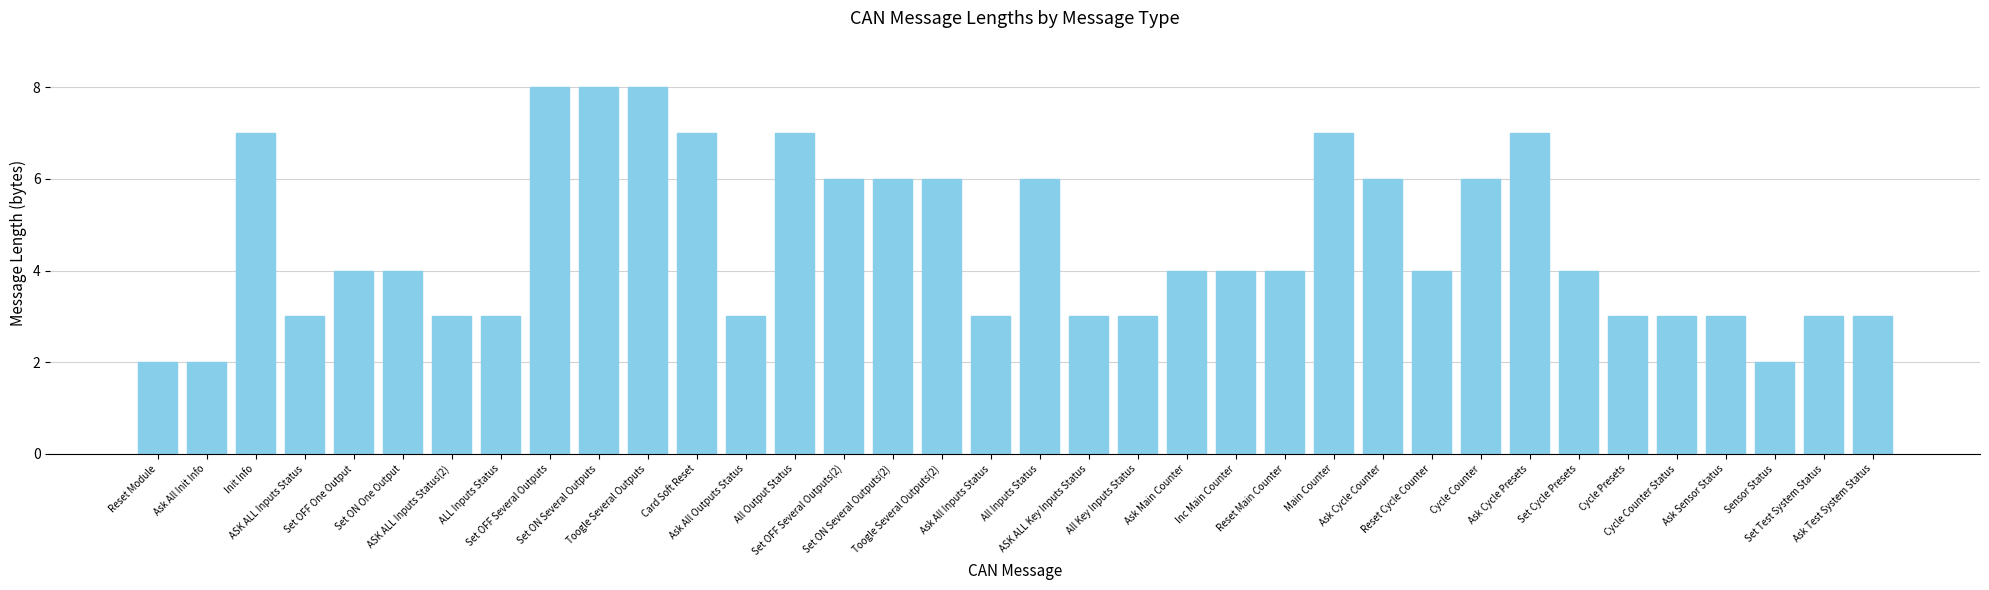

What value does the data have at Ask Cycle Counter?

6